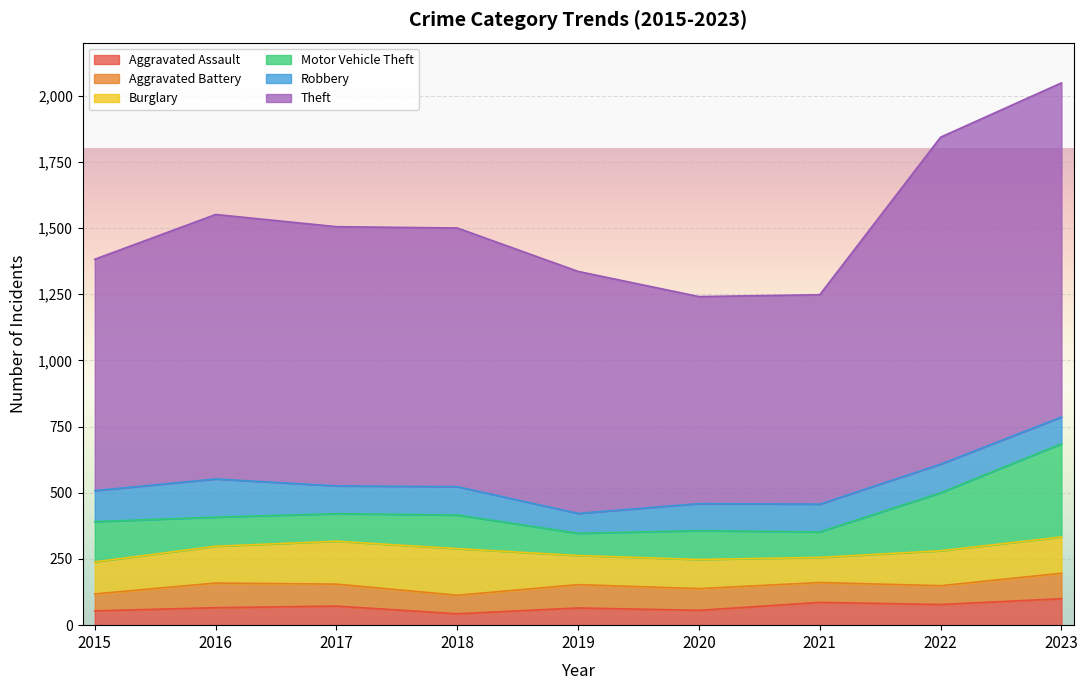

List the labels in order of Burglary value, smallest first.

2021, 2019, 2020, 2015, 2022, 2023, 2016, 2017, 2018